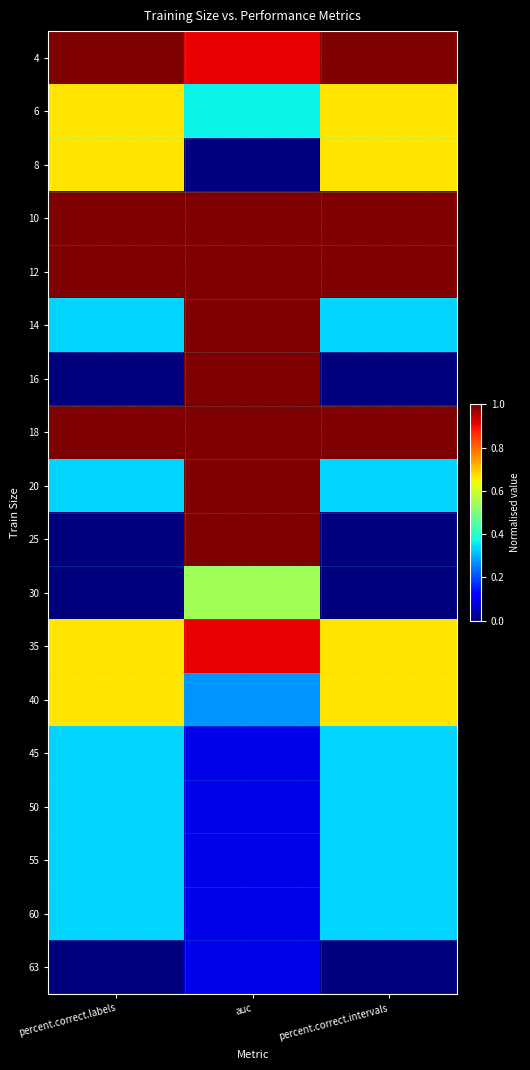

How many distinct data groups are displayed?

18